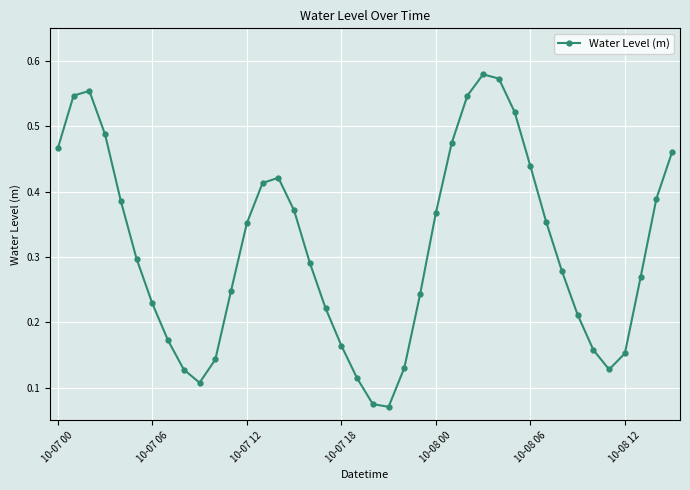

How many values are between 0 and 1?

40